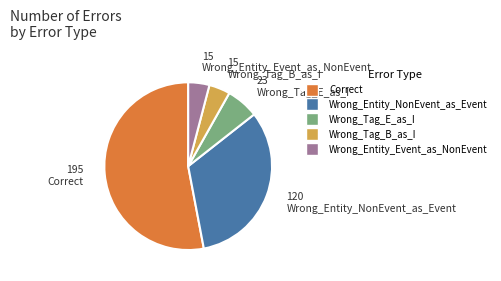

What is the largest slice in the pie chart?

Correct